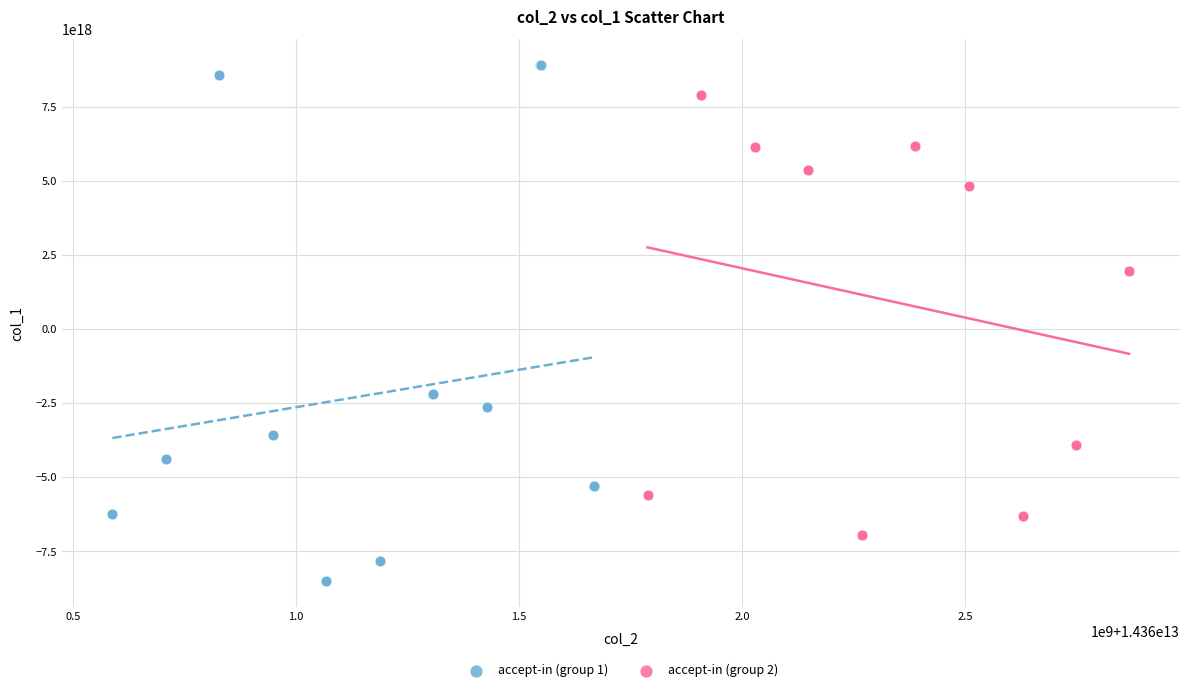

Which series reaches the maximum Y coordinate?

accept-in (group 1)